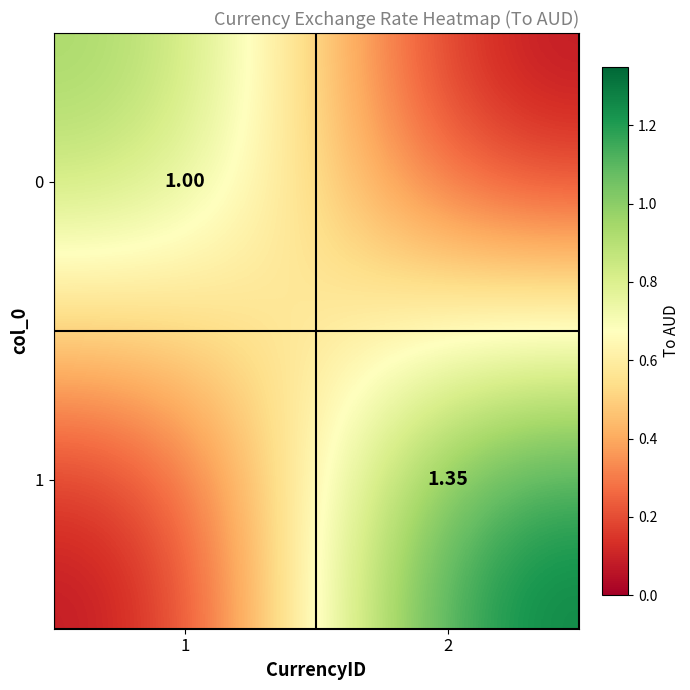

Which category has the lowest value across all series?

2